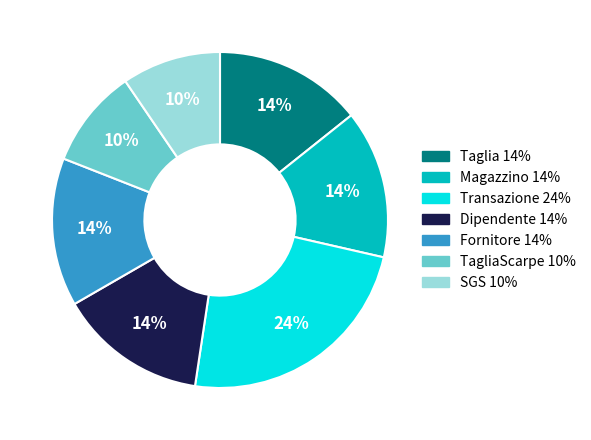

How many segments does this pie chart have?

7